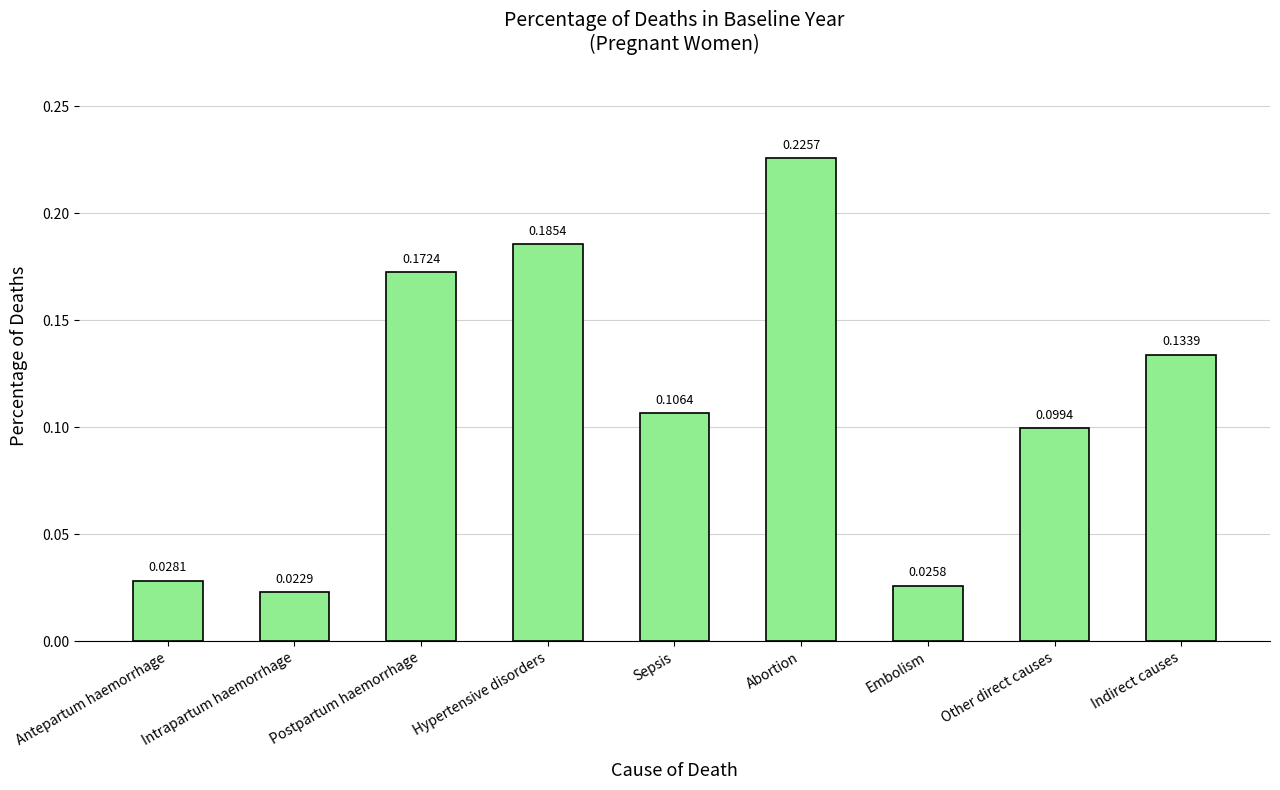

What is the sum of all values?

1.0